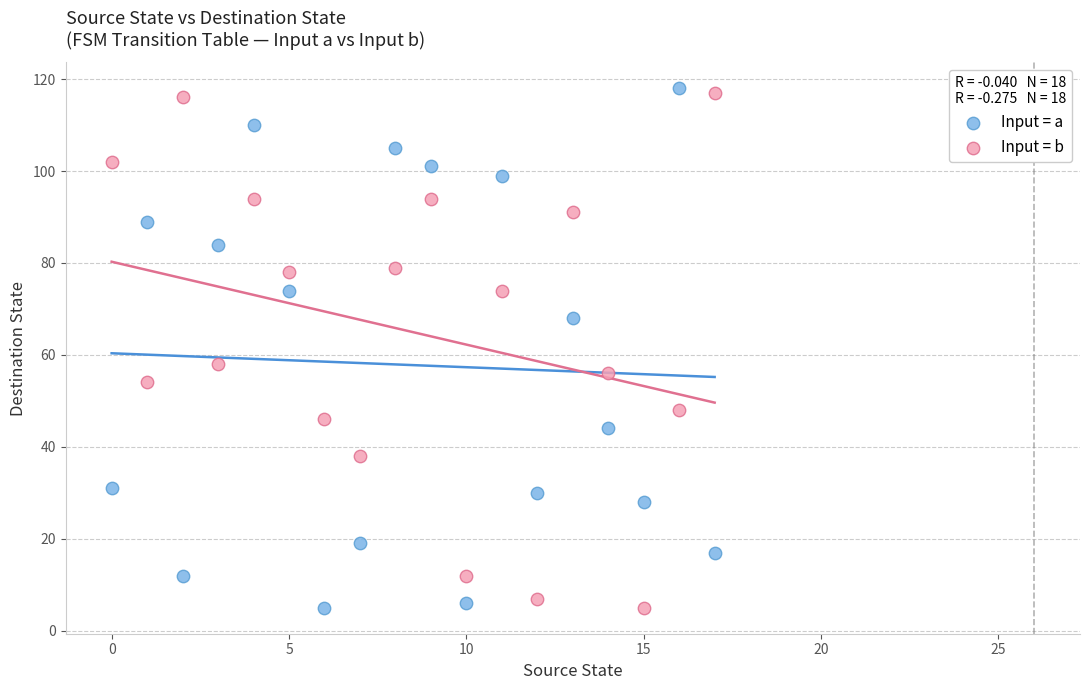

Across all data points, what is the range of Y values (max minus min)?

113